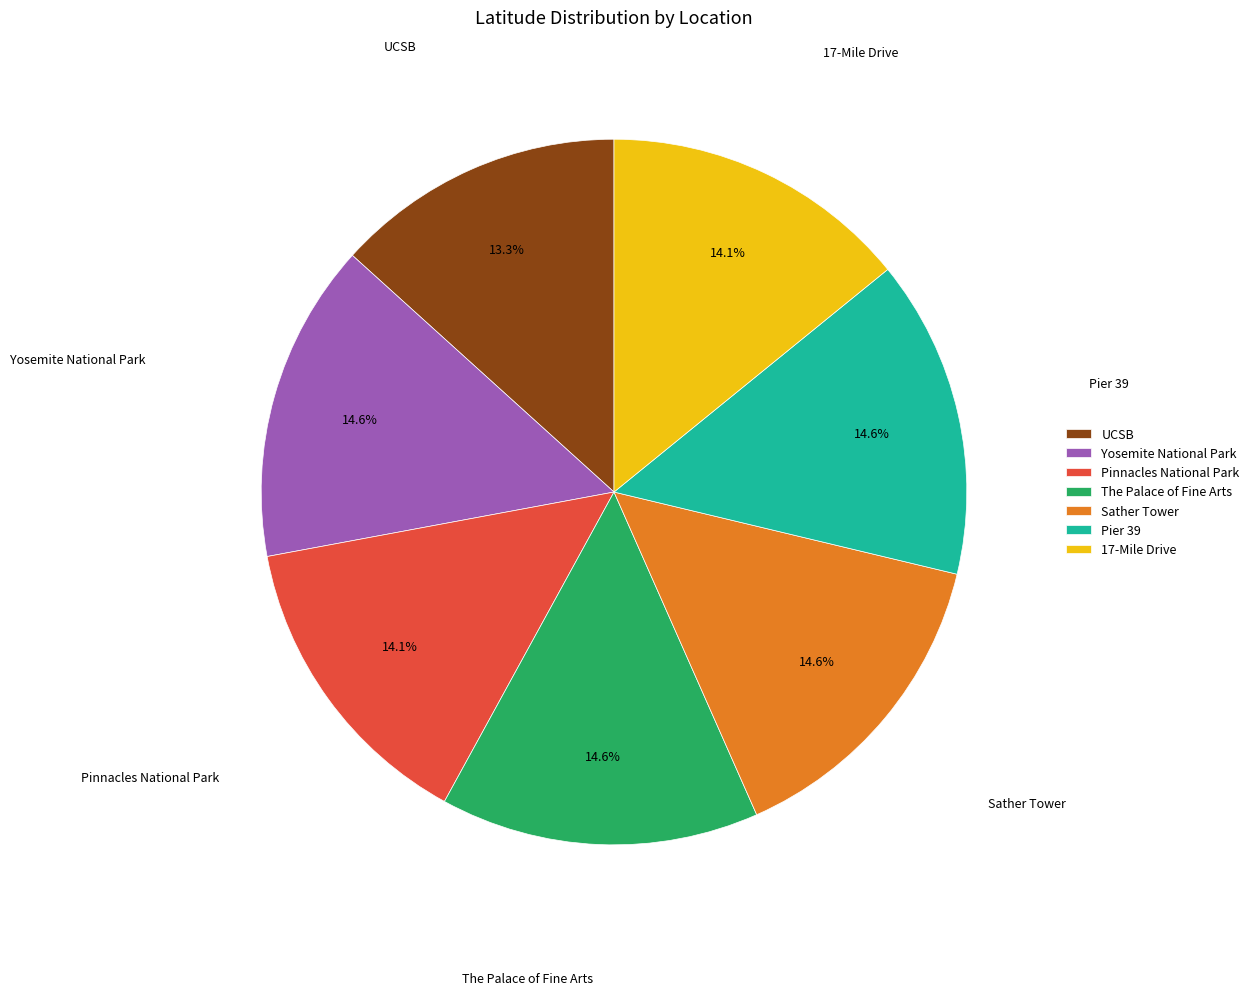

Which category has the smallest portion of the pie?

UCSB